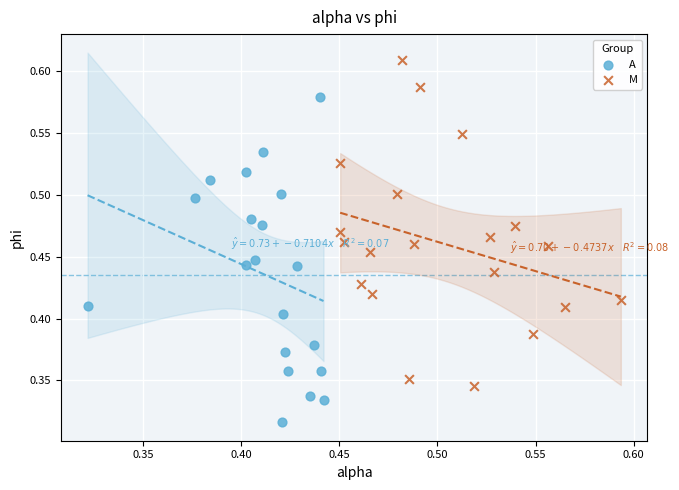

Which series contains the lowest Y value?

A